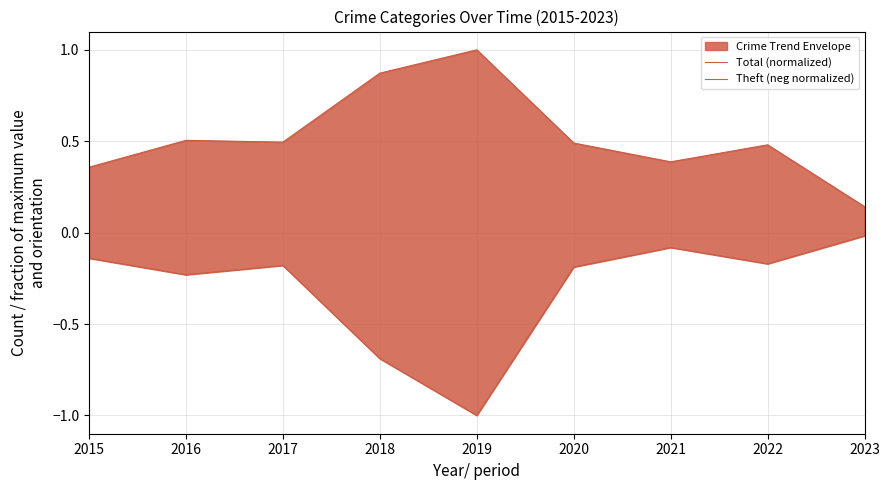

True or false: Theft (neg normalized) has more than 1 interior local peaks.

True